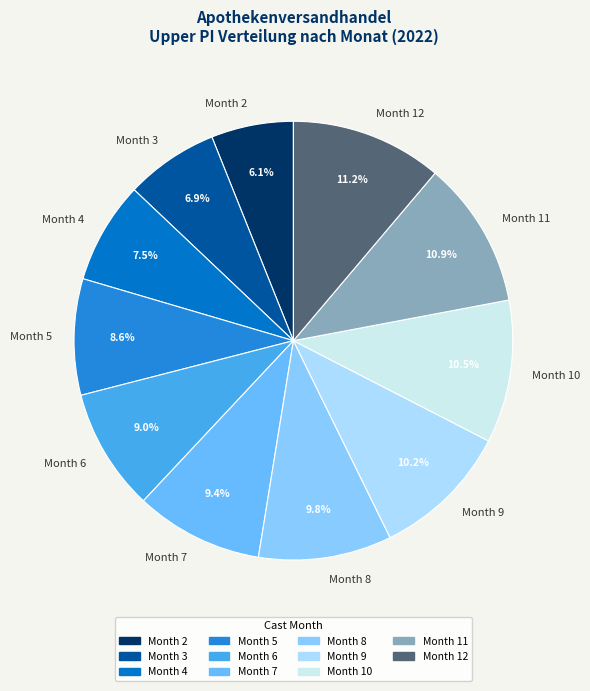

To the nearest percent, what is the difference between the largest and smallest slice percentages?

5%